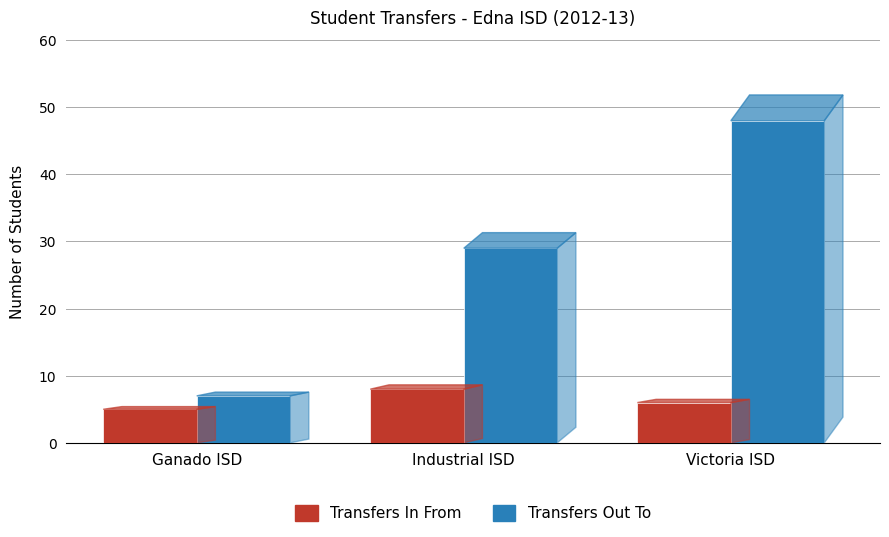

What is the average value of the Transfers In From series?

6